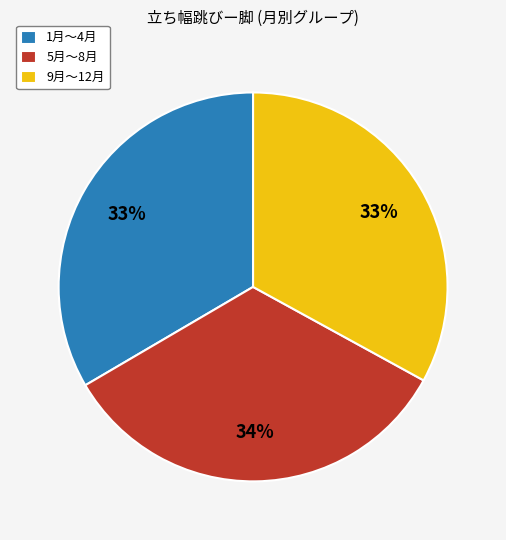

The 5月〜8月 slice represents 27% of the pie. True or false?

False